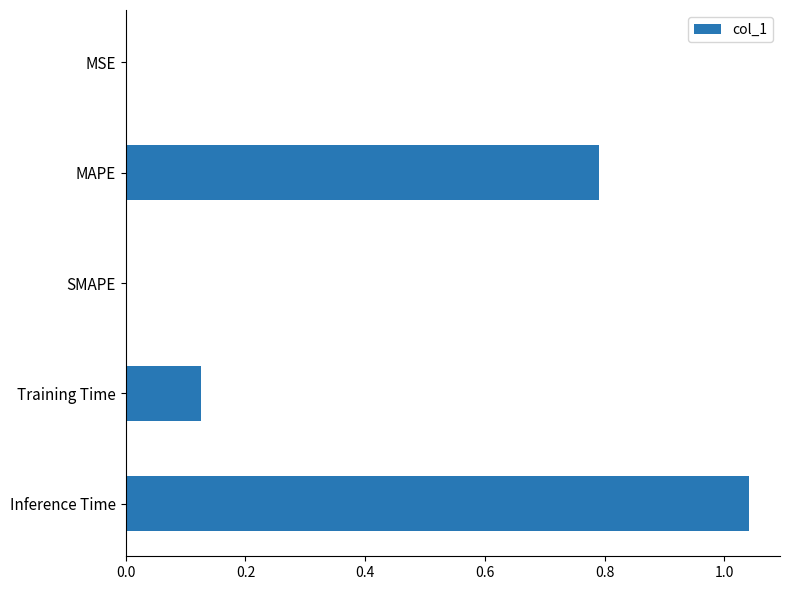

What is the approximate value at MAPE?

0.8